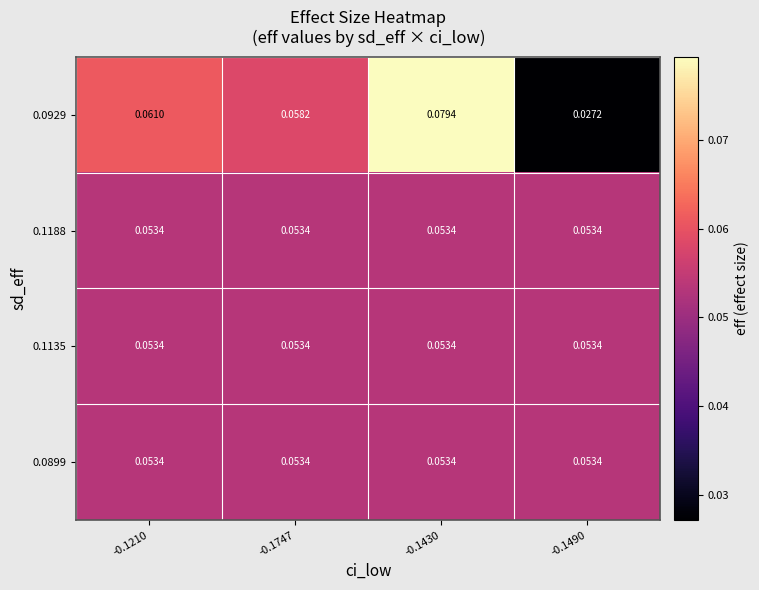

At which category is the sum across all series the highest?

-0.1430